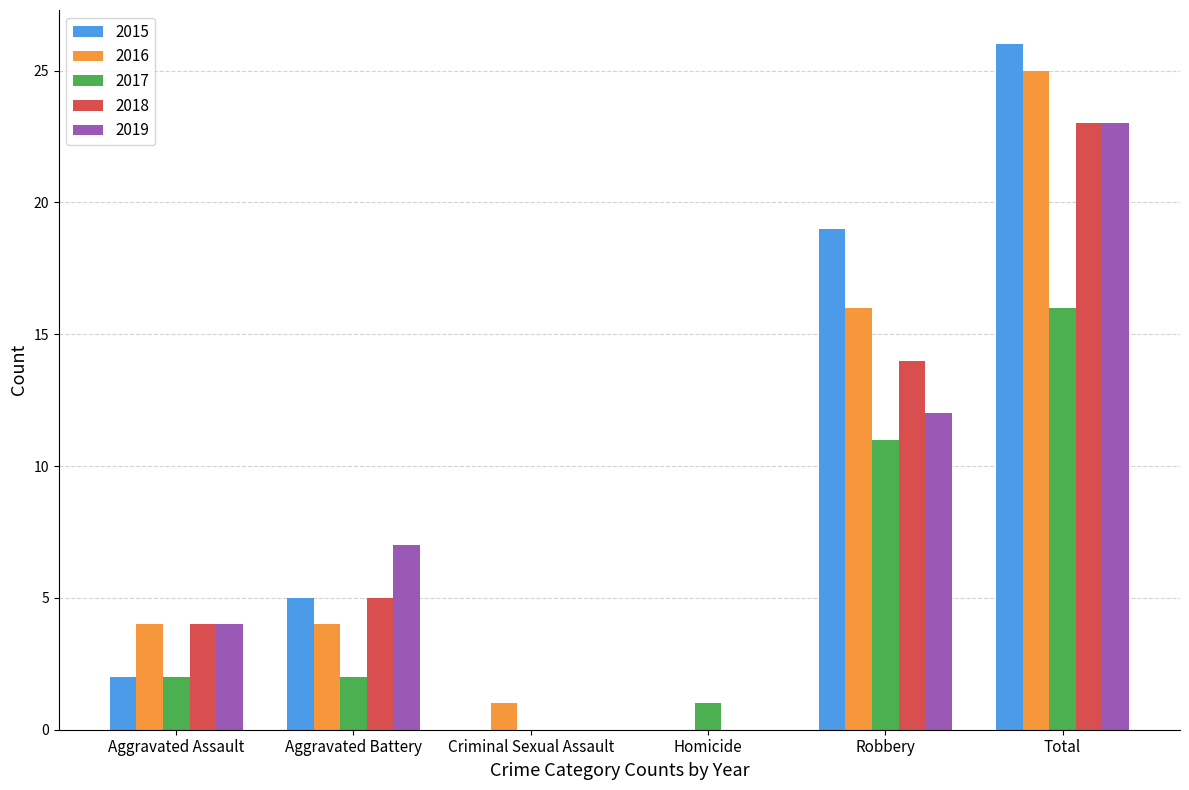

Reading left to right, list all the values displayed in this chart.

2015: 2	5	0	0	19	26
2016: 4	4	1	0	16	25
2017: 2	2	0	1	11	16
2018: 4	5	0	0	14	23
2019: 4	7	0	0	12	23